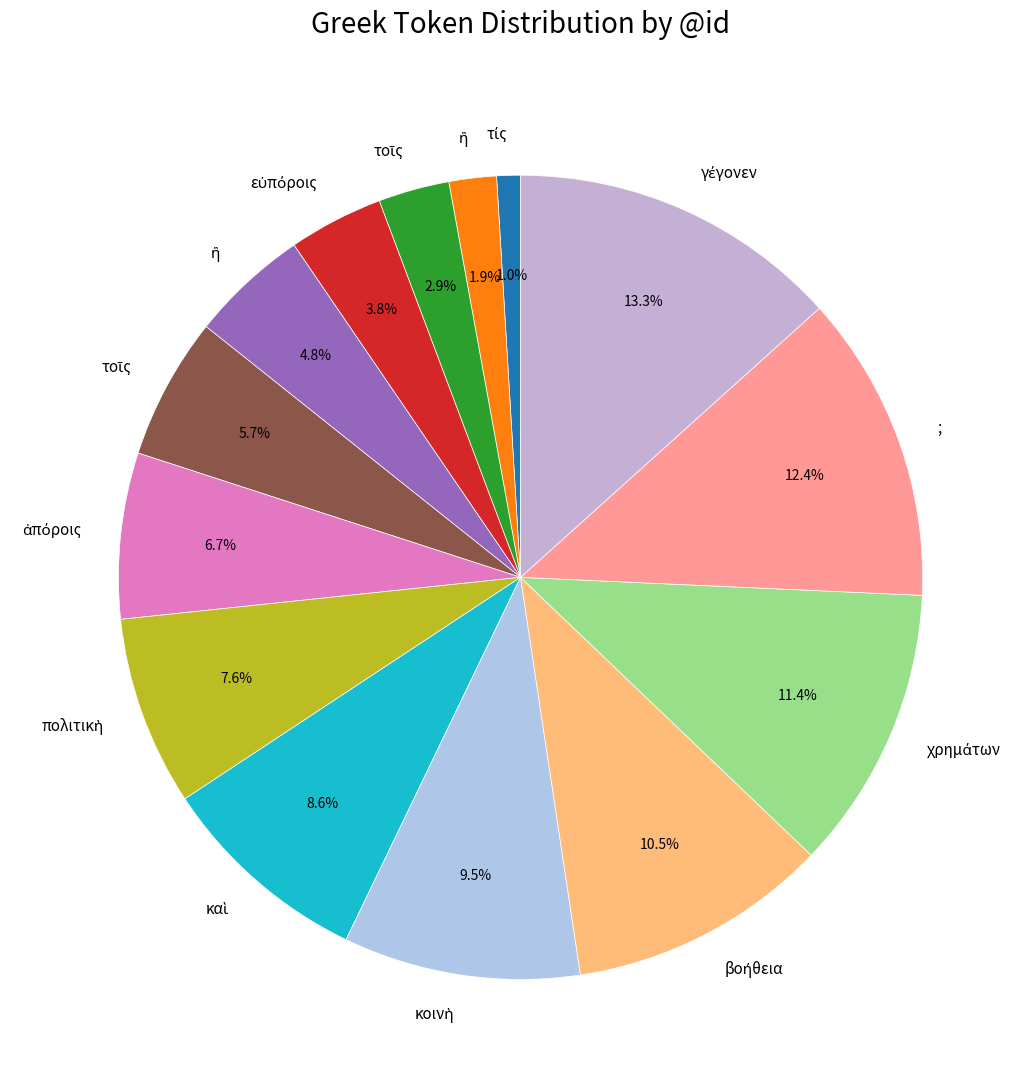

Is there any slice that represents more than half of the pie?

No